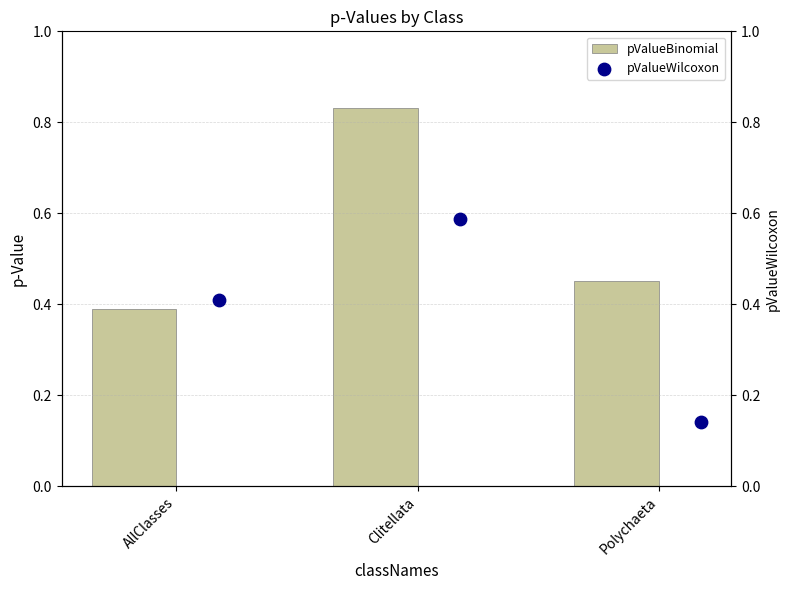

At how many categories does at least one series exceed 0?

3